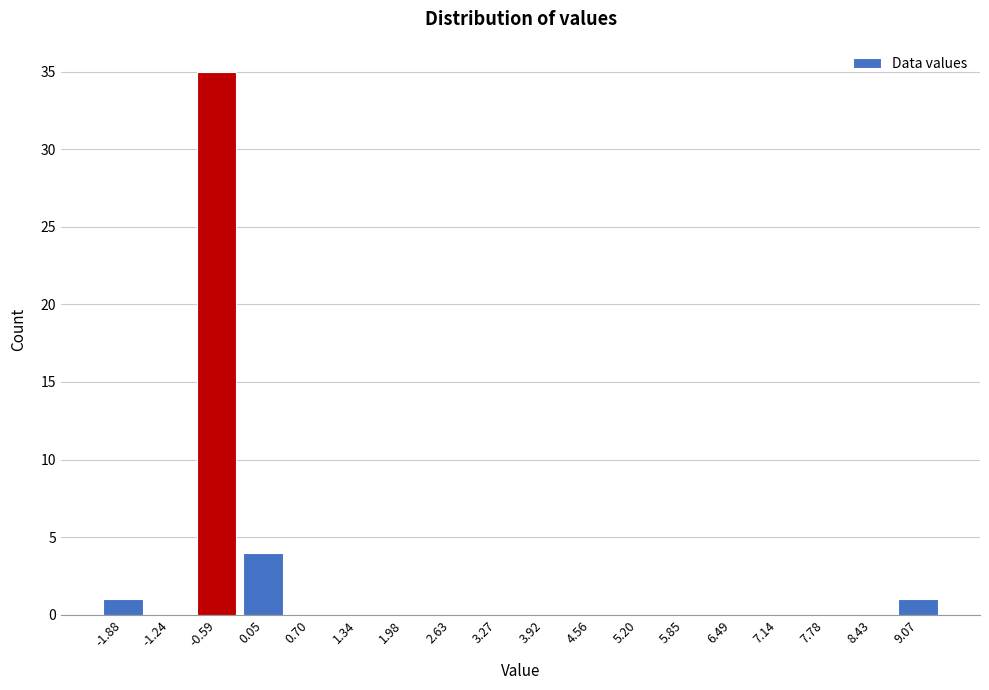

Reading right to left, transcribe all the data shown in this chart.

9.07=1	8.43=0	7.78=0	7.14=0	6.49=0	5.85=0	5.20=0	4.56=0	3.92=0	3.27=0	2.63=0	1.98=0	1.34=0	0.70=0	0.05=4	-0.59=35	-1.24=0	-1.88=1